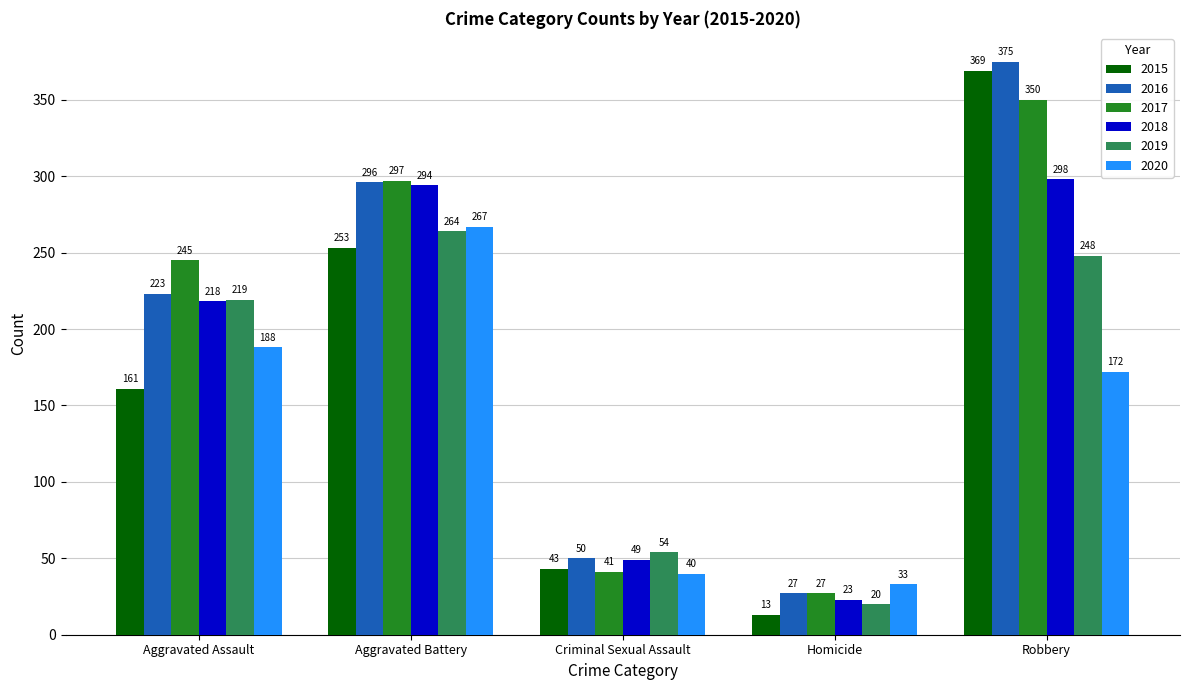

True or false: 2015 has a value of 13 at Homicide.

True